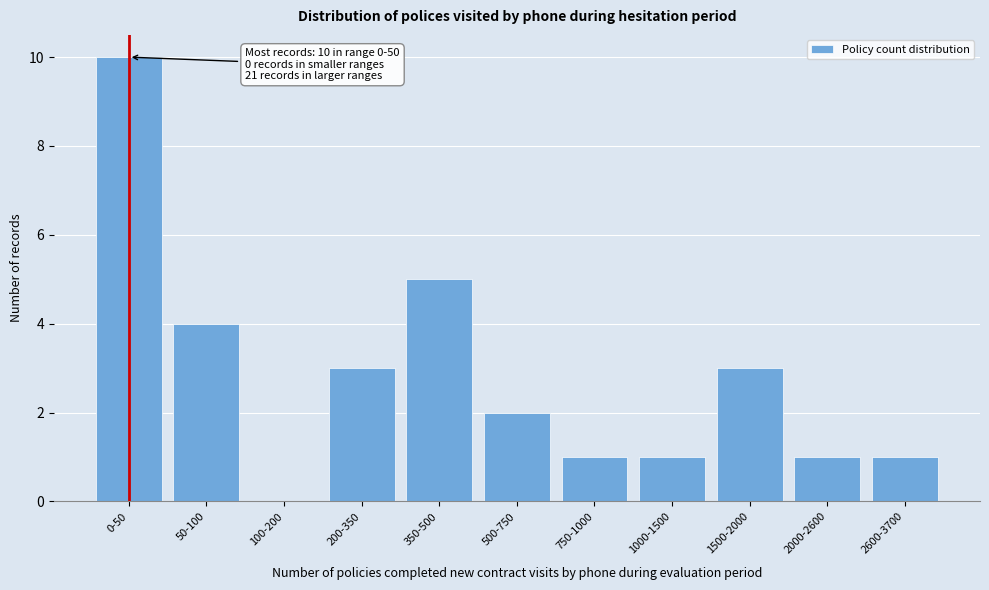

Reading left to right, extract all data points from this chart.

0-50=10	50-100=4	100-200=0	200-350=3	350-500=5	500-750=2	750-1000=1	1000-1500=1	1500-2000=3	2000-2600=1	2600-3700=1